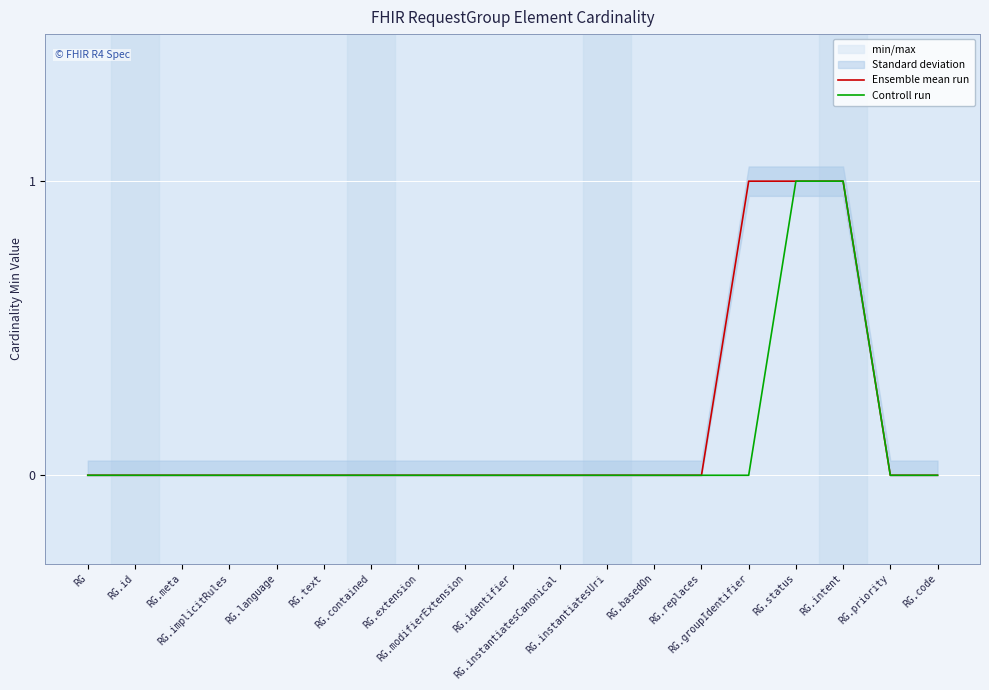

At how many categories does at least one series exceed 0?

3